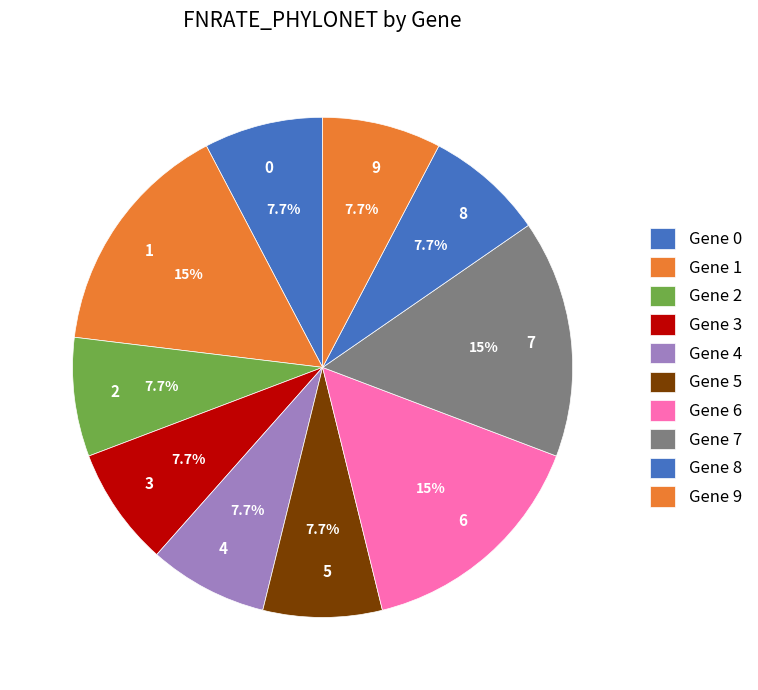

Is 6 the majority of the pie?

No